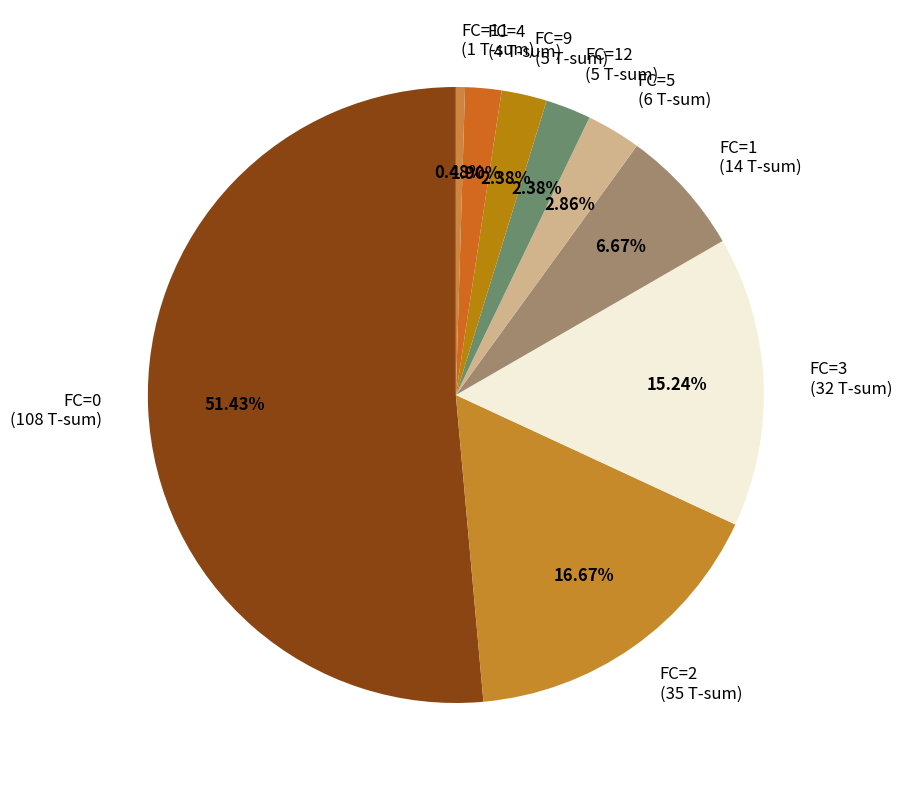

Between FC=1 (14 T-sum) and FC=11 (1 T-sum), which is larger?

FC=1 (14 T-sum)